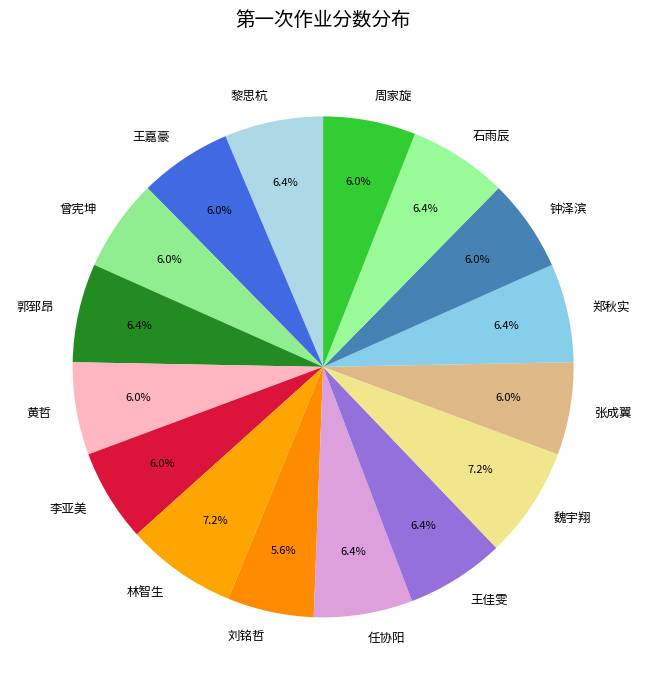

The 石雨辰 slice represents 1% of the pie. True or false?

False